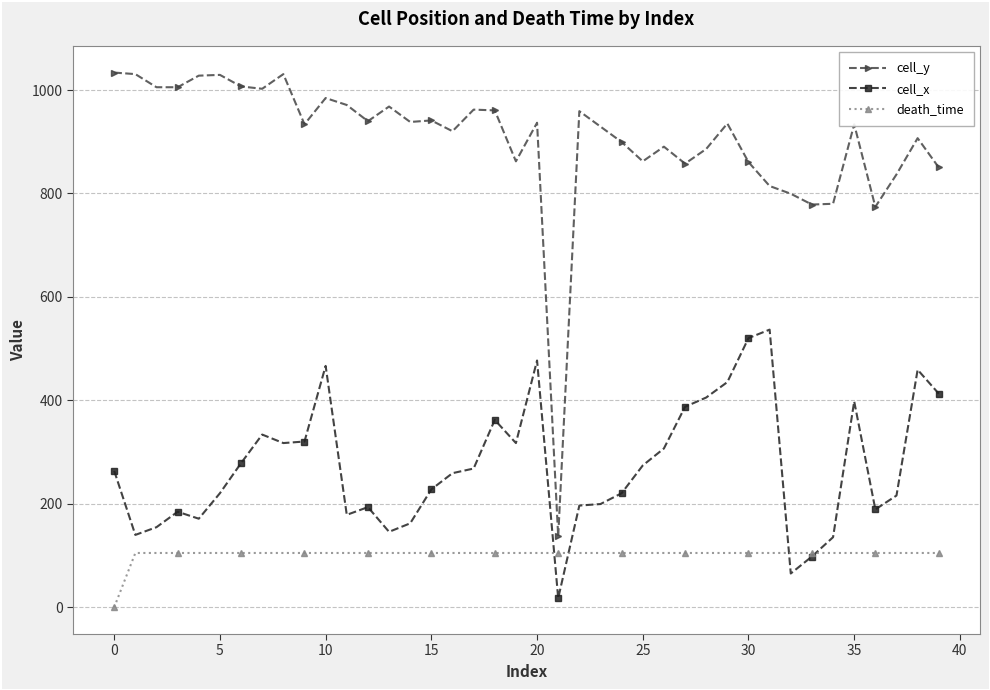

Rank the series by their maximum value, from highest to lowest.

cell_y, cell_x, death_time